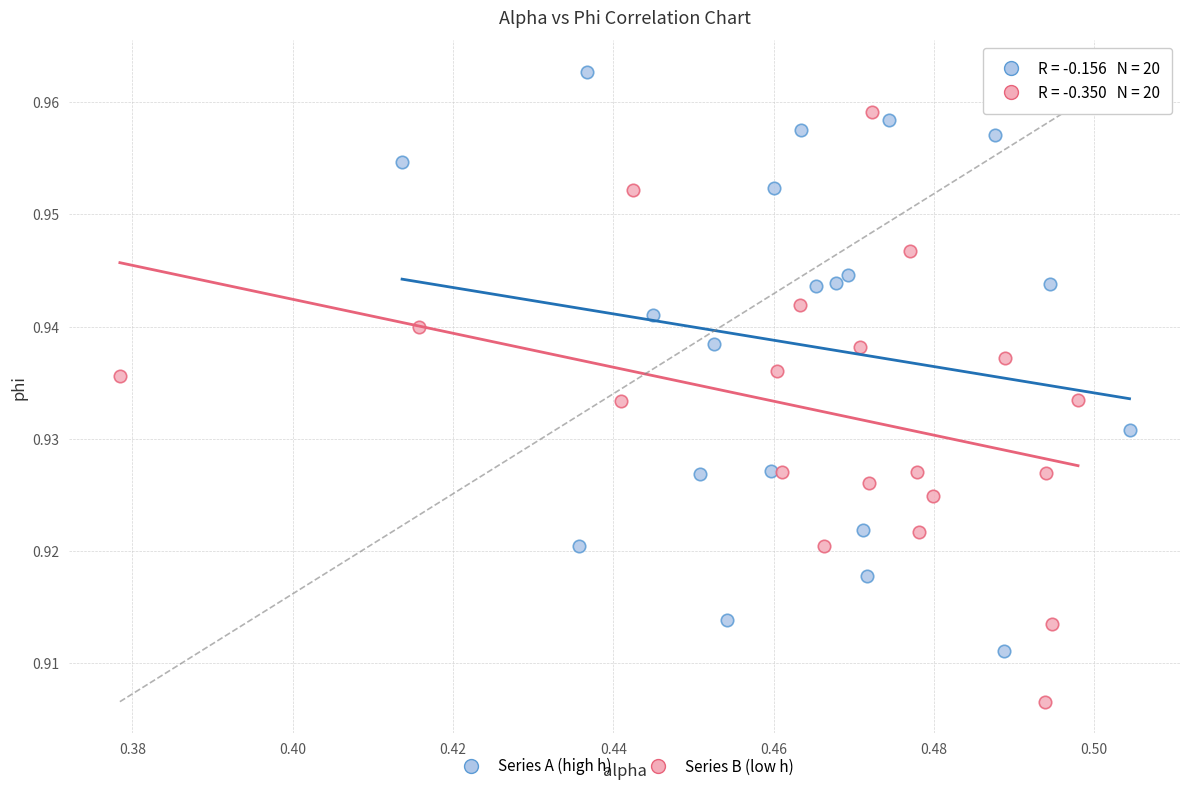

What are all the series names shown in the legend?

Series A (high h), Series B (low h)